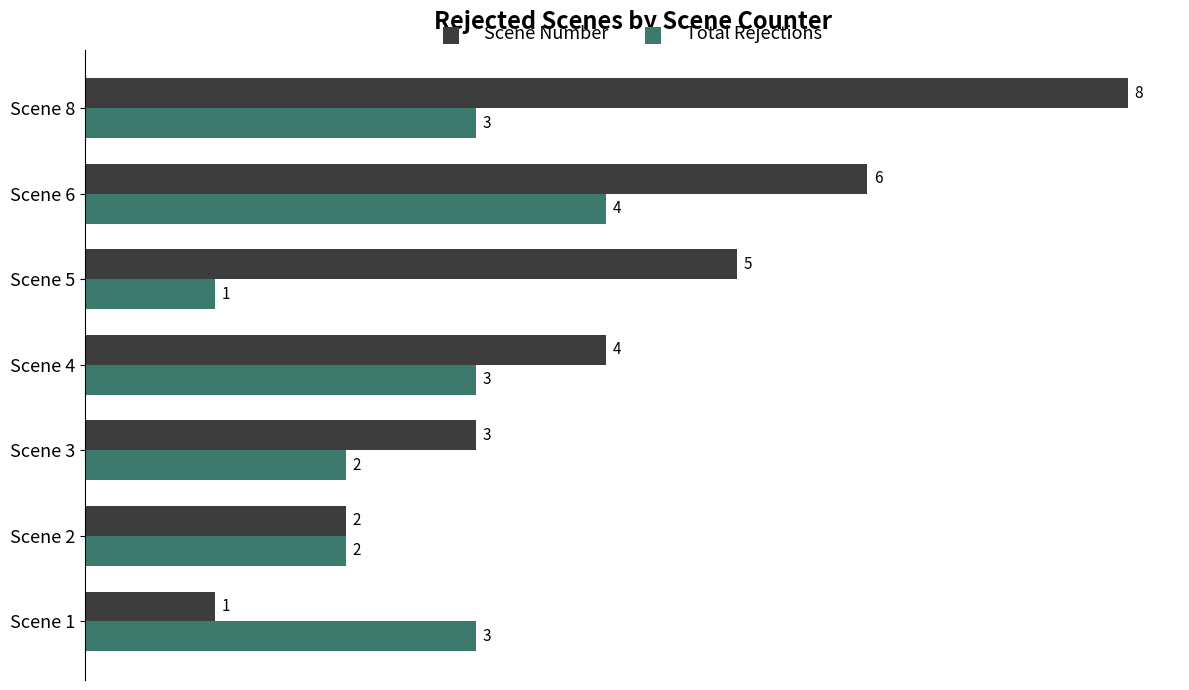

What is the average value of the Total Rejections series?

3